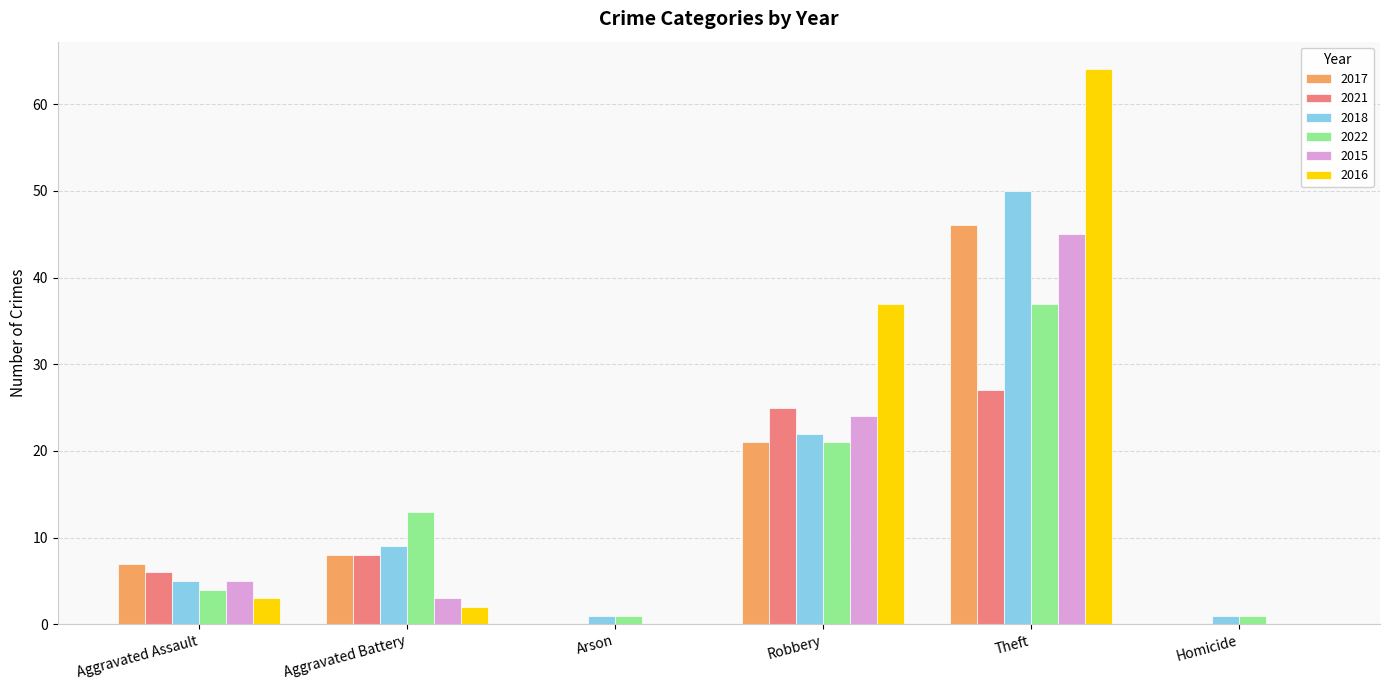

Where is 2016 nearest to the value 32?

Robbery